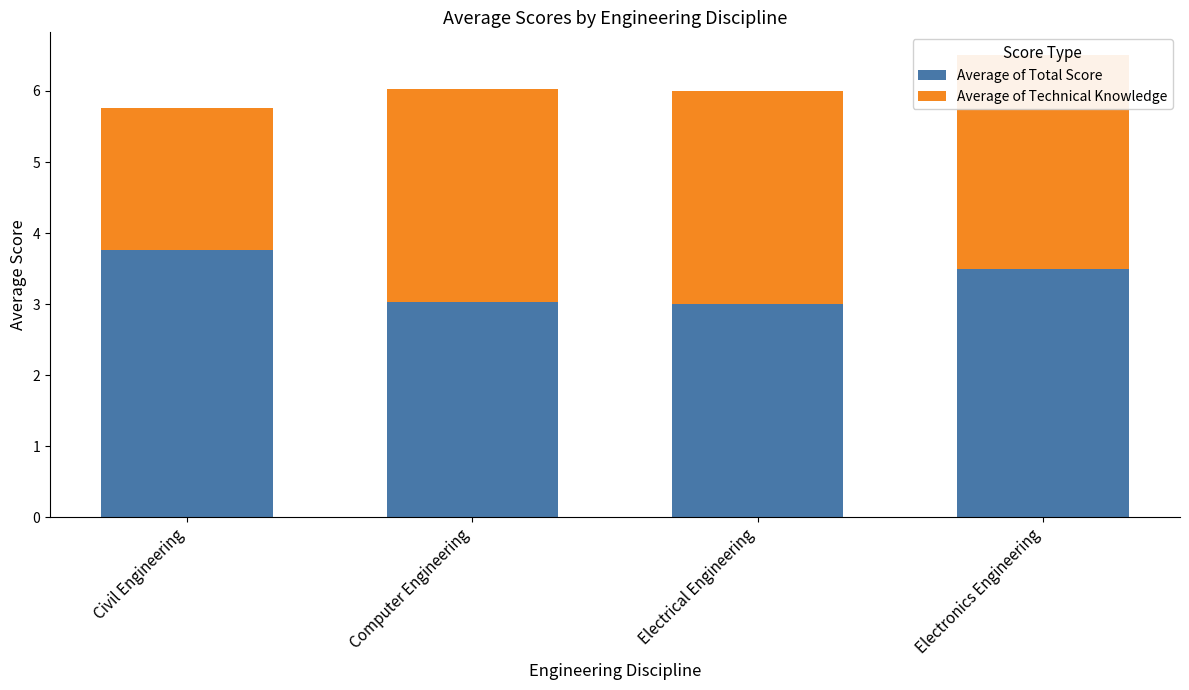

Is it true that Average of Total Score equals 3.0 at Electrical Engineering?

True